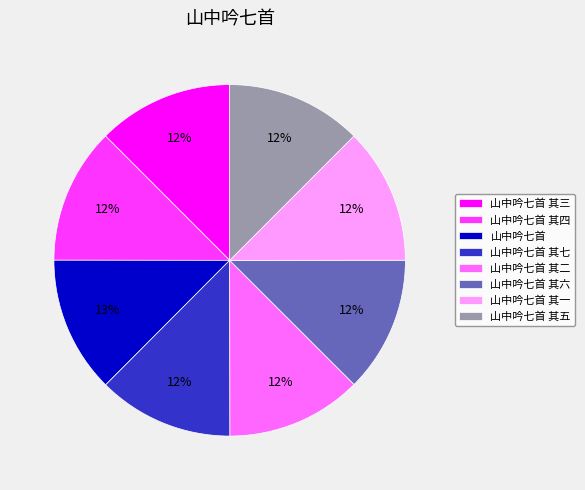

Is there a majority slice in this chart?

No